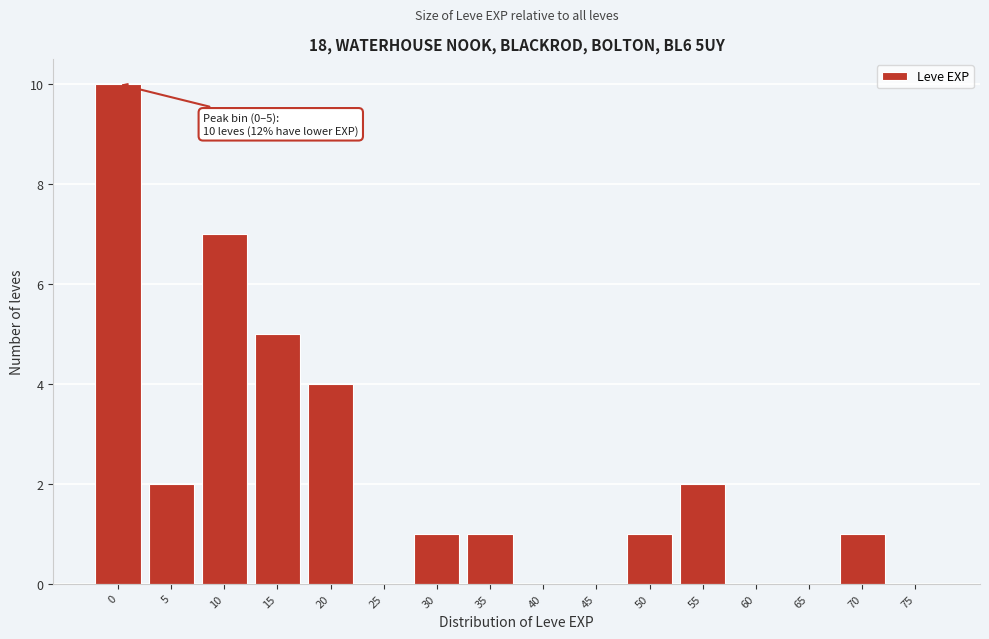

Reading right to left, transcribe all the data shown in this chart.

75=0	70=1	65=0	60=0	55=2	50=1	45=0	40=0	35=1	30=1	25=0	20=4	15=5	10=7	5=2	0=10